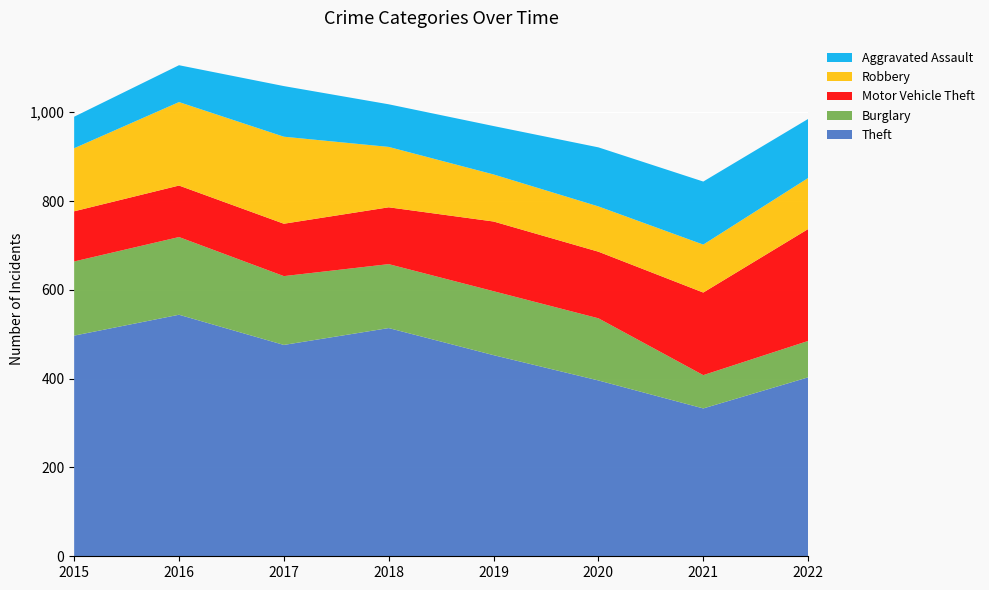

Reading right to left, transcribe all the data shown in this chart.

Theft: 403	333	396	453	514	476	544	497
Burglary: 82	75	140	144	144	155	175	167
Motor Vehicle Theft: 252	186	150	157	128	118	116	113
Robbery: 115	108	102	106	136	196	188	142
Aggravated Assault: 133	142	133	109	96	114	83	71